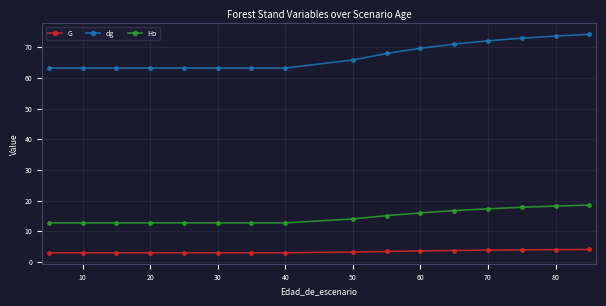

Which series has the largest range (max minus min)?

dg